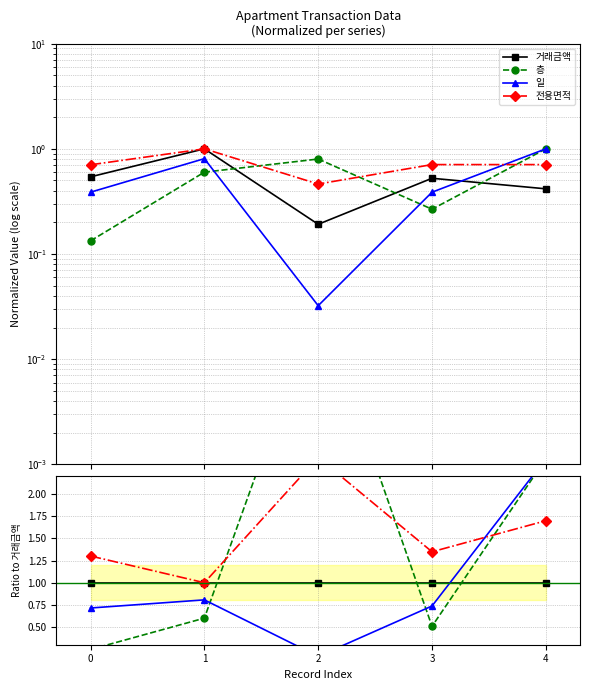

True or false: 거래금액 and 층 cross at least once.

True